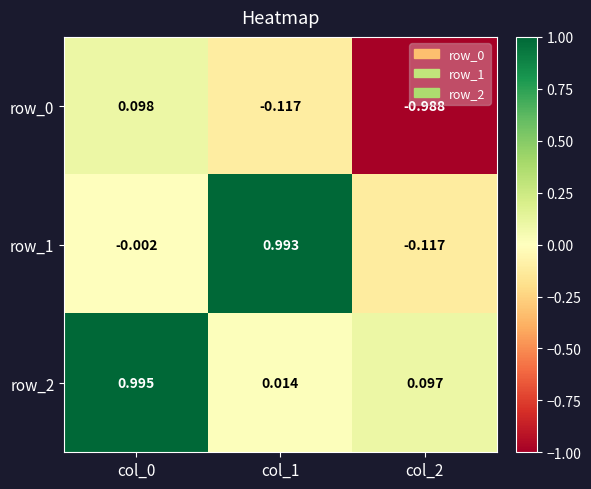

True or false: row_2 has a value of 0.1 at col_2.

False